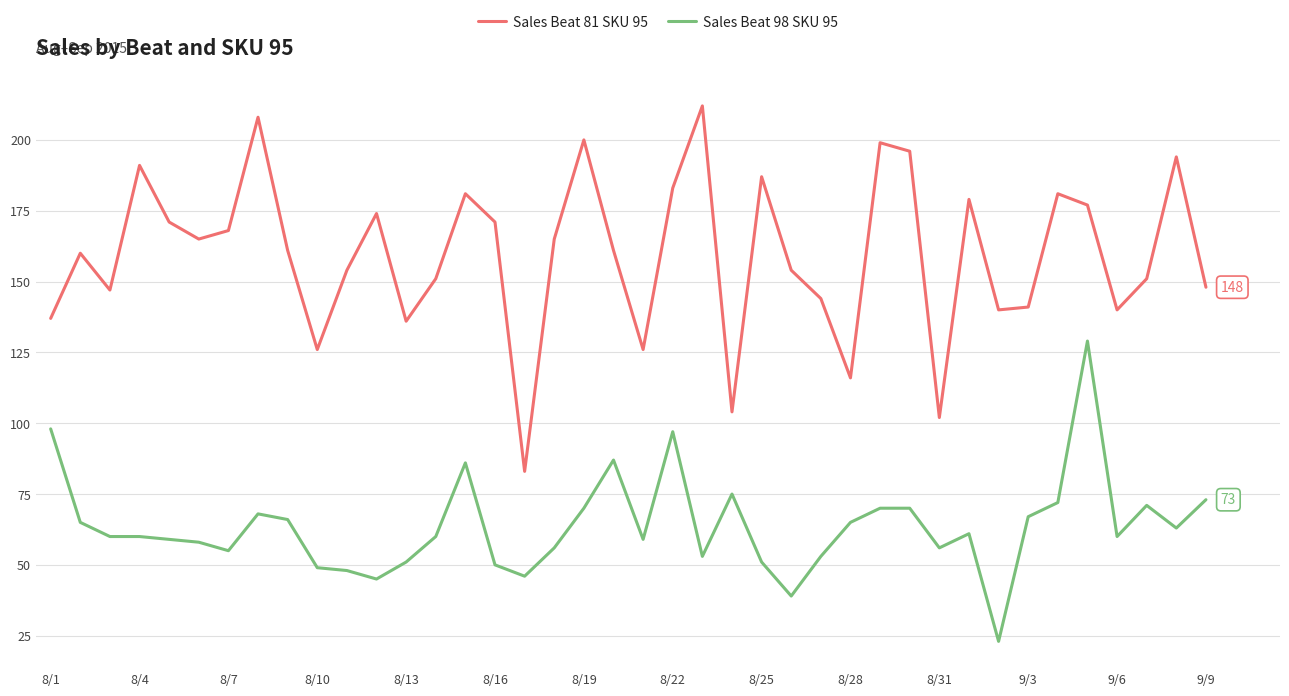

True or false: Sales Beat 81 SKU 95 and Sales Beat 98 SKU 95 intersect in this chart.

False